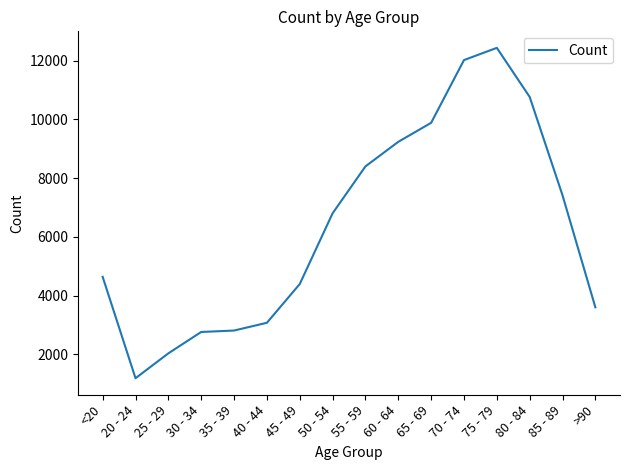

What is the smallest value displayed?

1191